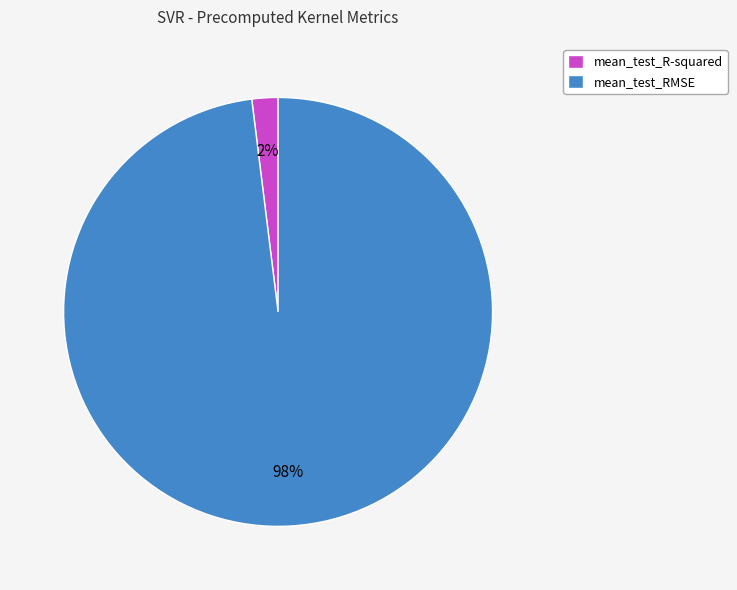

True or false: mean_test_R-squared accounts for 2% of the total.

True